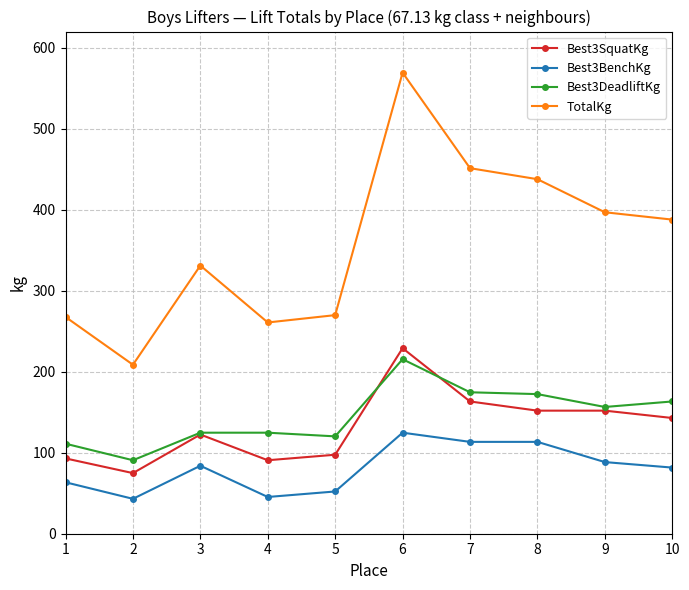

True or false: Best3BenchKg and Best3DeadliftKg intersect in this chart.

False